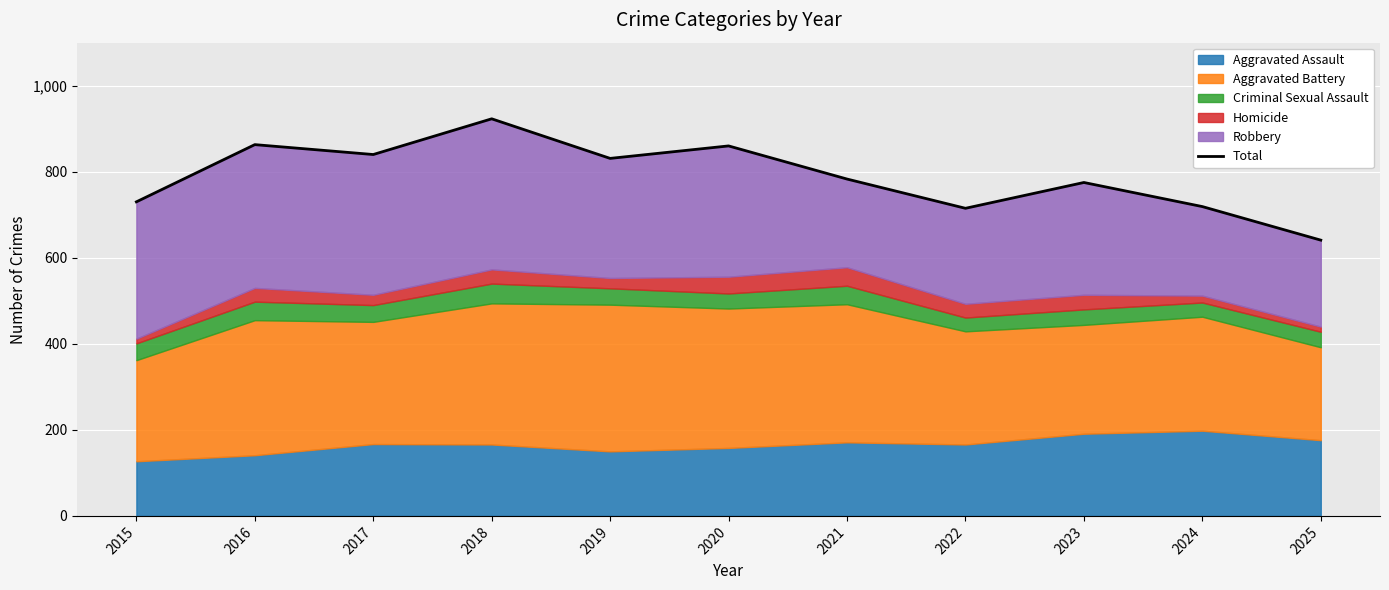

What is the average value?

789